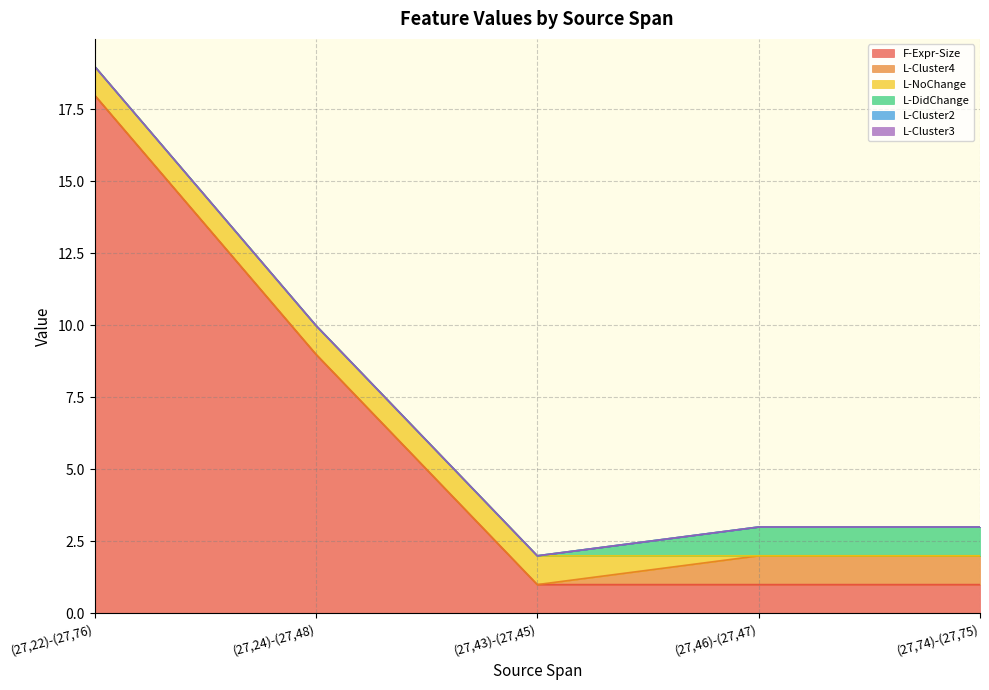

Which series has the largest total across all categories?

F-Expr-Size